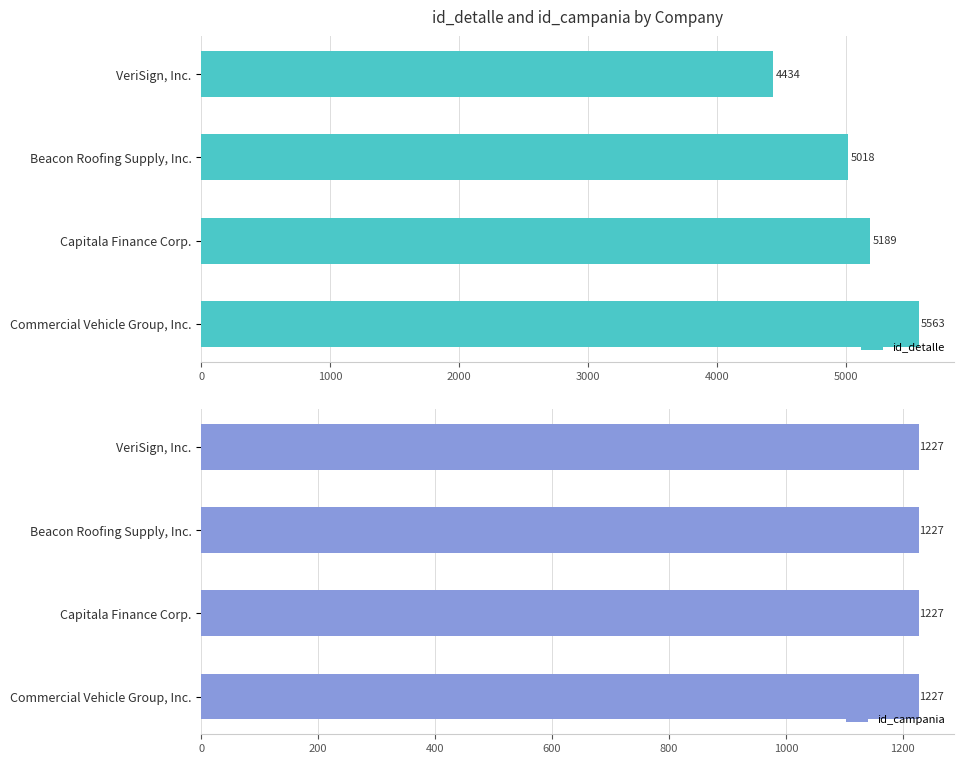

The id_detalle series shows 6793 at Capitala Finance Corp.. True or false?

False